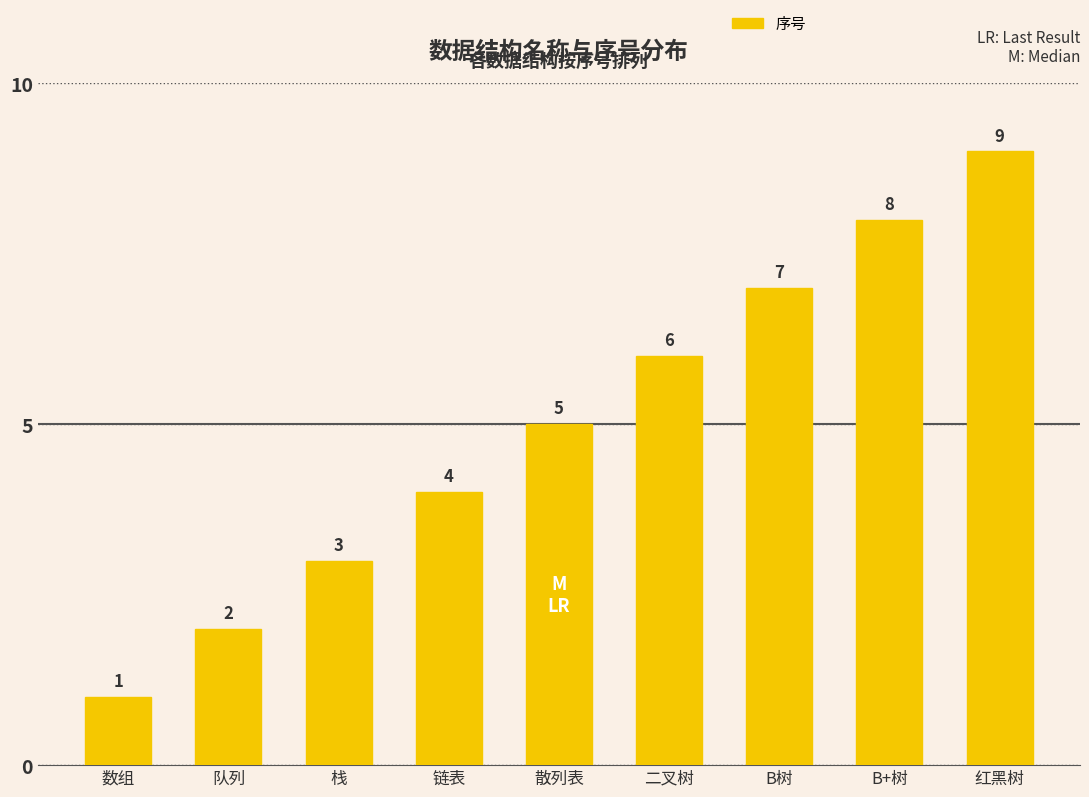

Rank the categories by value from highest to lowest.

红黑树, B+树, B树, 二叉树, 散列表, 链表, 栈, 队列, 数组